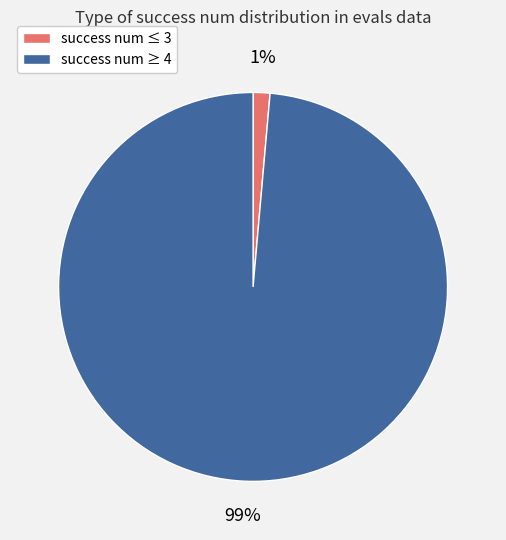

To the nearest percent, what is the average slice percentage?

50%